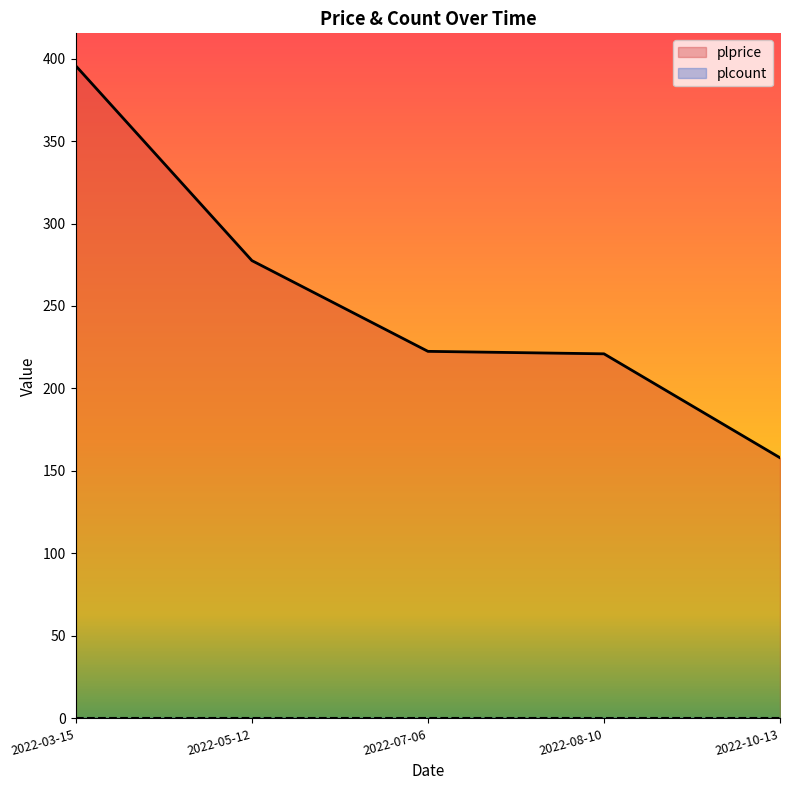

Where is the data nearest to the value 276?

2022-05-12